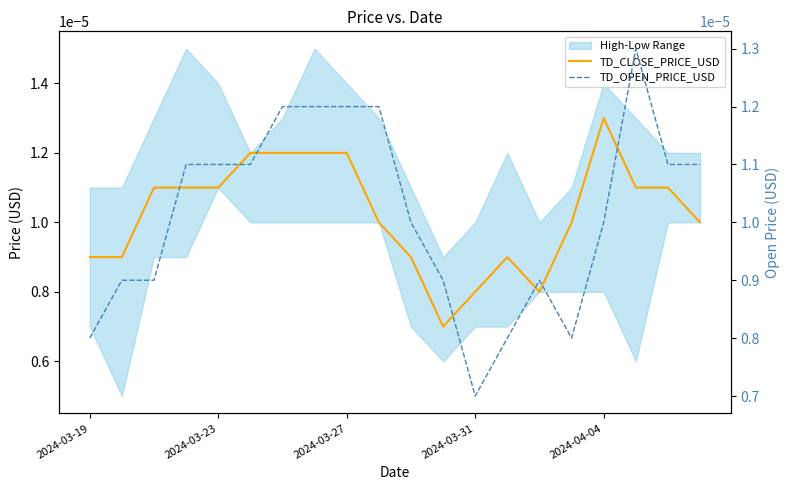

How many data points does each series have?

20